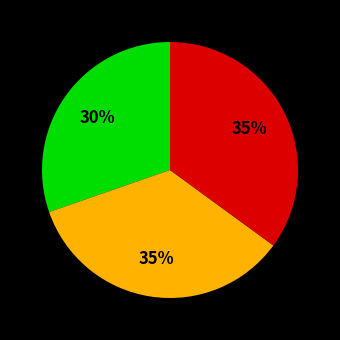

Is there a majority slice in this chart?

No